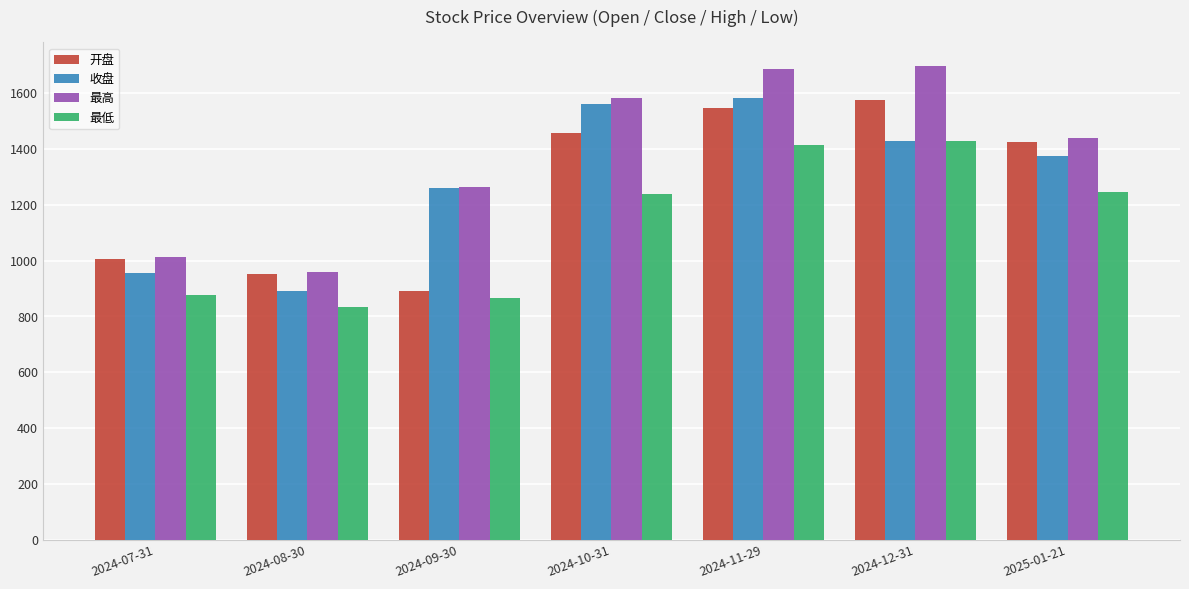

What is the sum of all 最低 values?

7900.6